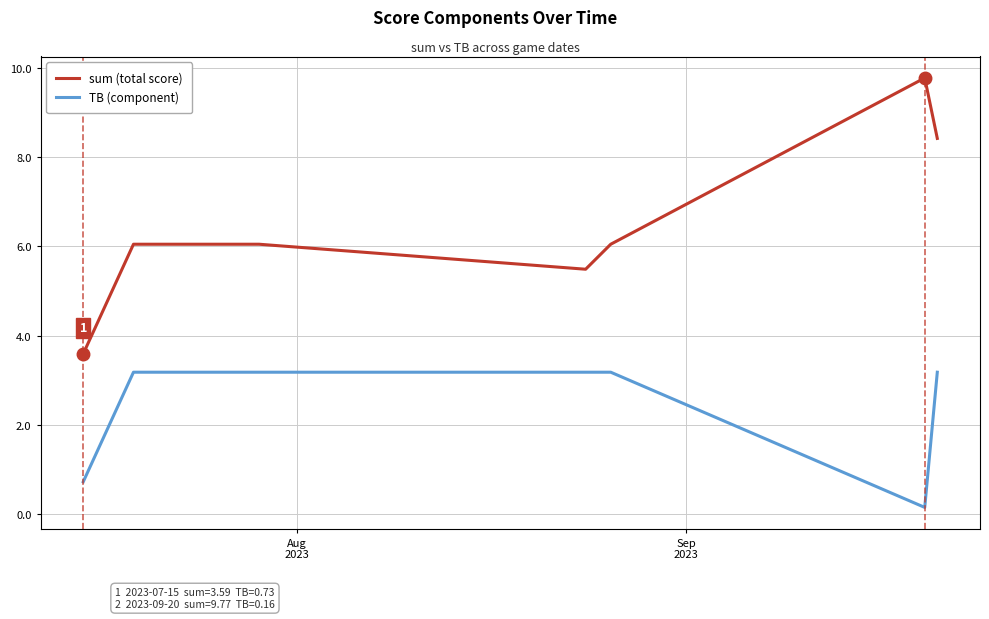

At how many categories does at least one series exceed 5?

6